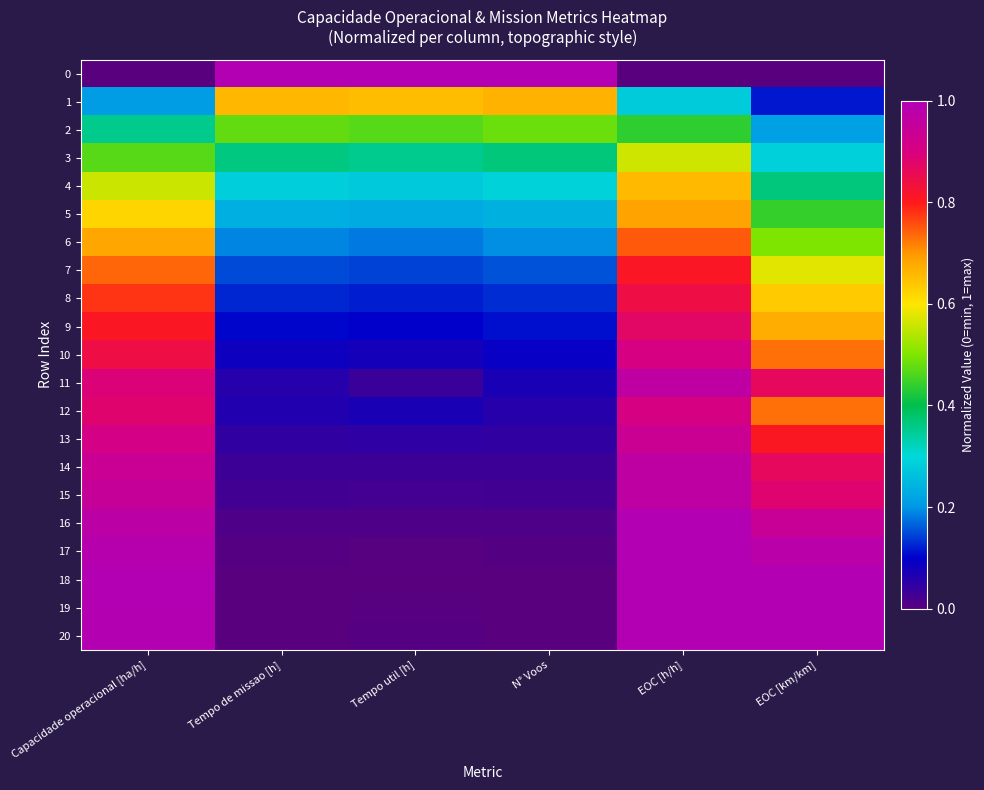

Reading left to right, transcribe all the data shown in this chart.

0: Capacidade operacional [ha/h]=0.0	Tempo de missao [h]=1.0	Tempo util [h]=1.0	N° Voos=1.0	EOC [h/h]=0.0	EOC [km/km]=0.0
1: Capacidade operacional [ha/h]=0.2	Tempo de missao [h]=0.7	Tempo util [h]=0.7	N° Voos=0.7	EOC [h/h]=0.3	EOC [km/km]=0.1
2: Capacidade operacional [ha/h]=0.4	Tempo de missao [h]=0.5	Tempo util [h]=0.5	N° Voos=0.5	EOC [h/h]=0.4	EOC [km/km]=0.2
3: Capacidade operacional [ha/h]=0.5	Tempo de missao [h]=0.4	Tempo util [h]=0.4	N° Voos=0.4	EOC [h/h]=0.6	EOC [km/km]=0.3
4: Capacidade operacional [ha/h]=0.6	Tempo de missao [h]=0.3	Tempo util [h]=0.3	N° Voos=0.3	EOC [h/h]=0.7	EOC [km/km]=0.4
5: Capacidade operacional [ha/h]=0.6	Tempo de missao [h]=0.2	Tempo util [h]=0.2	N° Voos=0.2	EOC [h/h]=0.7	EOC [km/km]=0.4
6: Capacidade operacional [ha/h]=0.7	Tempo de missao [h]=0.2	Tempo util [h]=0.2	N° Voos=0.2	EOC [h/h]=0.7	EOC [km/km]=0.5
7: Capacidade operacional [ha/h]=0.7	Tempo de missao [h]=0.2	Tempo util [h]=0.1	N° Voos=0.2	EOC [h/h]=0.8	EOC [km/km]=0.6
8: Capacidade operacional [ha/h]=0.8	Tempo de missao [h]=0.1	Tempo util [h]=0.1	N° Voos=0.1	EOC [h/h]=0.8	EOC [km/km]=0.6
9: Capacidade operacional [ha/h]=0.8	Tempo de missao [h]=0.1	Tempo util [h]=0.1	N° Voos=0.1	EOC [h/h]=0.9	EOC [km/km]=0.7
10: Capacidade operacional [ha/h]=0.8	Tempo de missao [h]=0.1	Tempo util [h]=0.1	N° Voos=0.1	EOC [h/h]=0.9	EOC [km/km]=0.7
11: Capacidade operacional [ha/h]=0.9	Tempo de missao [h]=0.1	Tempo util [h]=0.0	N° Voos=0.1	EOC [h/h]=1.0	EOC [km/km]=0.9
12: Capacidade operacional [ha/h]=0.9	Tempo de missao [h]=0.1	Tempo util [h]=0.1	N° Voos=0.1	EOC [h/h]=0.9	EOC [km/km]=0.7
13: Capacidade operacional [ha/h]=0.9	Tempo de missao [h]=0.0	Tempo util [h]=0.0	N° Voos=0.0	EOC [h/h]=0.9	EOC [km/km]=0.8
14: Capacidade operacional [ha/h]=0.9	Tempo de missao [h]=0.0	Tempo util [h]=0.0	N° Voos=0.0	EOC [h/h]=1.0	EOC [km/km]=0.9
15: Capacidade operacional [ha/h]=0.9	Tempo de missao [h]=0.0	Tempo util [h]=0.0	N° Voos=0.0	EOC [h/h]=1.0	EOC [km/km]=0.9
16: Capacidade operacional [ha/h]=1.0	Tempo de missao [h]=0.0	Tempo util [h]=0.0	N° Voos=0.0	EOC [h/h]=1.0	EOC [km/km]=0.9
17: Capacidade operacional [ha/h]=1.0	Tempo de missao [h]=0.0	Tempo util [h]=0.0	N° Voos=0.0	EOC [h/h]=1.0	EOC [km/km]=1.0
18: Capacidade operacional [ha/h]=1.0	Tempo de missao [h]=0.0	Tempo util [h]=0.0	N° Voos=0.0	EOC [h/h]=1.0	EOC [km/km]=1.0
19: Capacidade operacional [ha/h]=1.0	Tempo de missao [h]=0.0	Tempo util [h]=0.0	N° Voos=0.0	EOC [h/h]=1.0	EOC [km/km]=1.0
20: Capacidade operacional [ha/h]=1.0	Tempo de missao [h]=0.0	Tempo util [h]=0.0	N° Voos=0.0	EOC [h/h]=1.0	EOC [km/km]=1.0